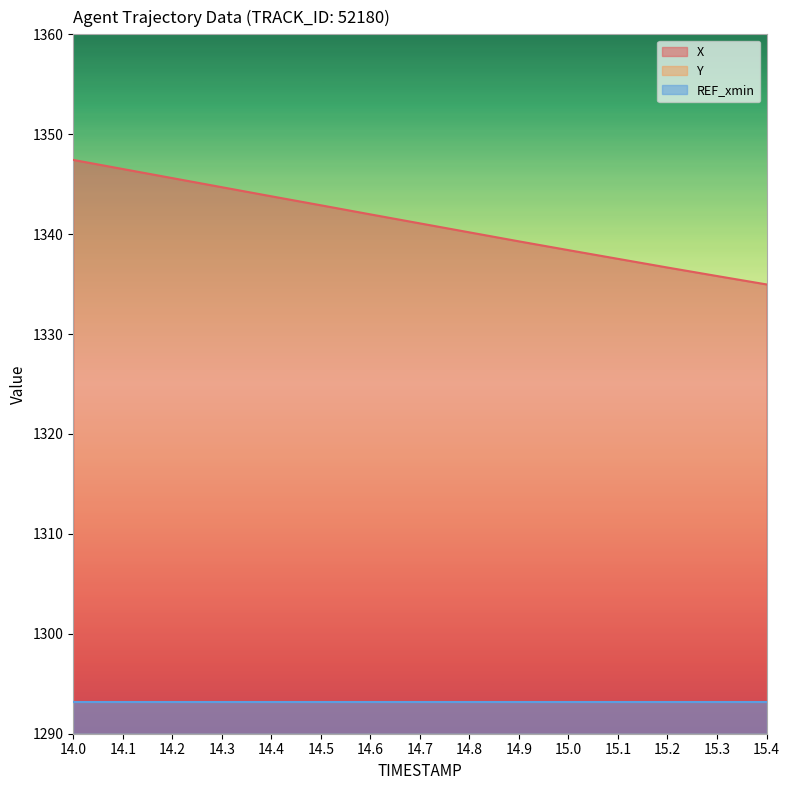

At which category is the sum across all series the highest?

14.0